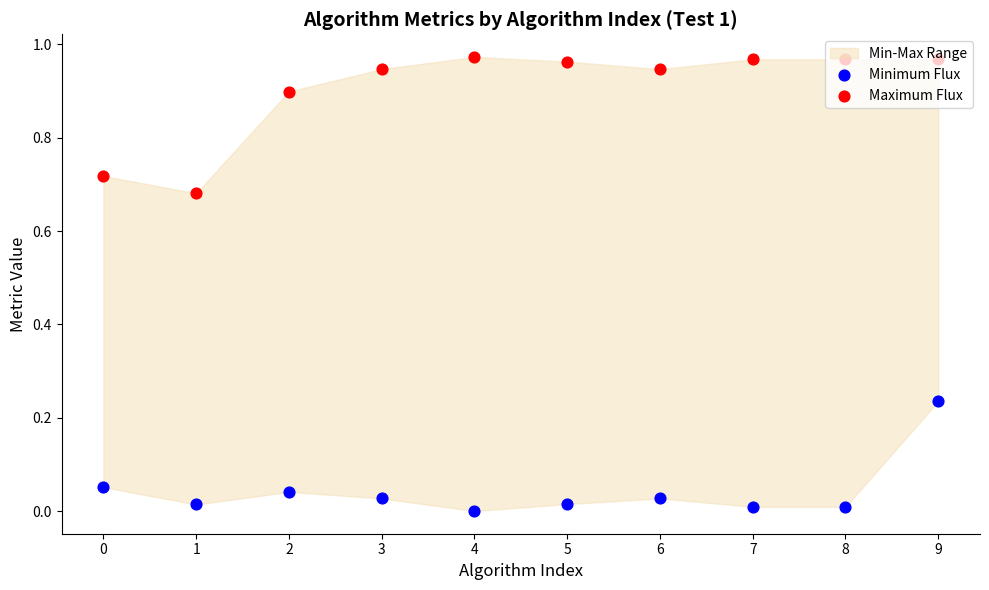

Is the value of Minimum Flux at 9 greater than the value of Maximum Flux at 3?

No